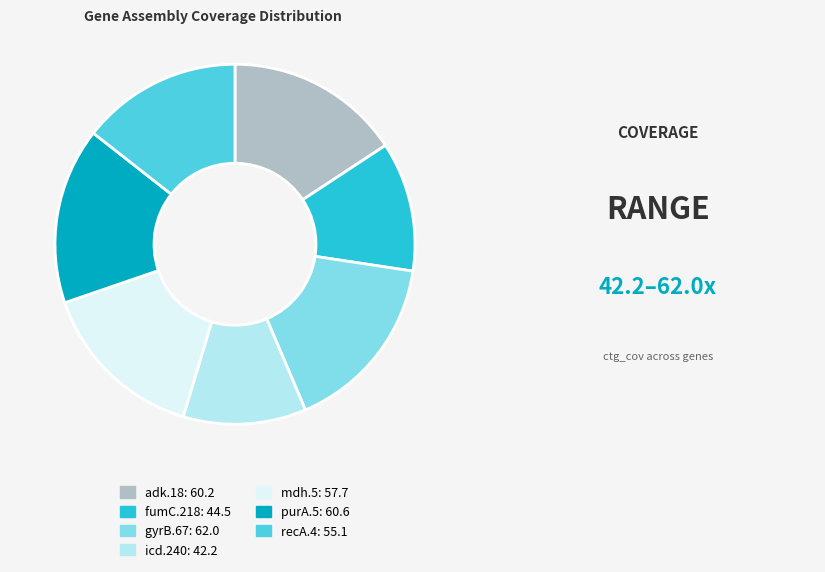

True or false: gyrB.67 accounts for 16% of the total.

True